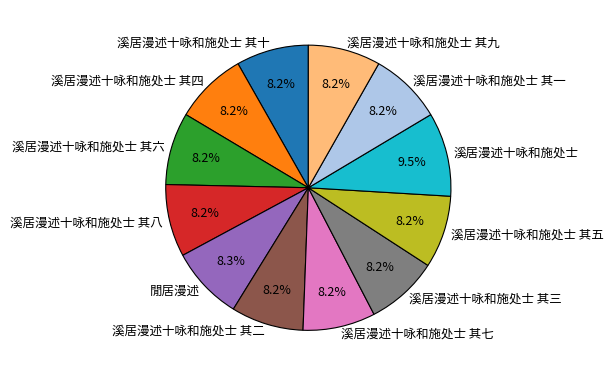

True or false: 溪居漫述十咏和施处士 其六 accounts for 19% of the total.

False